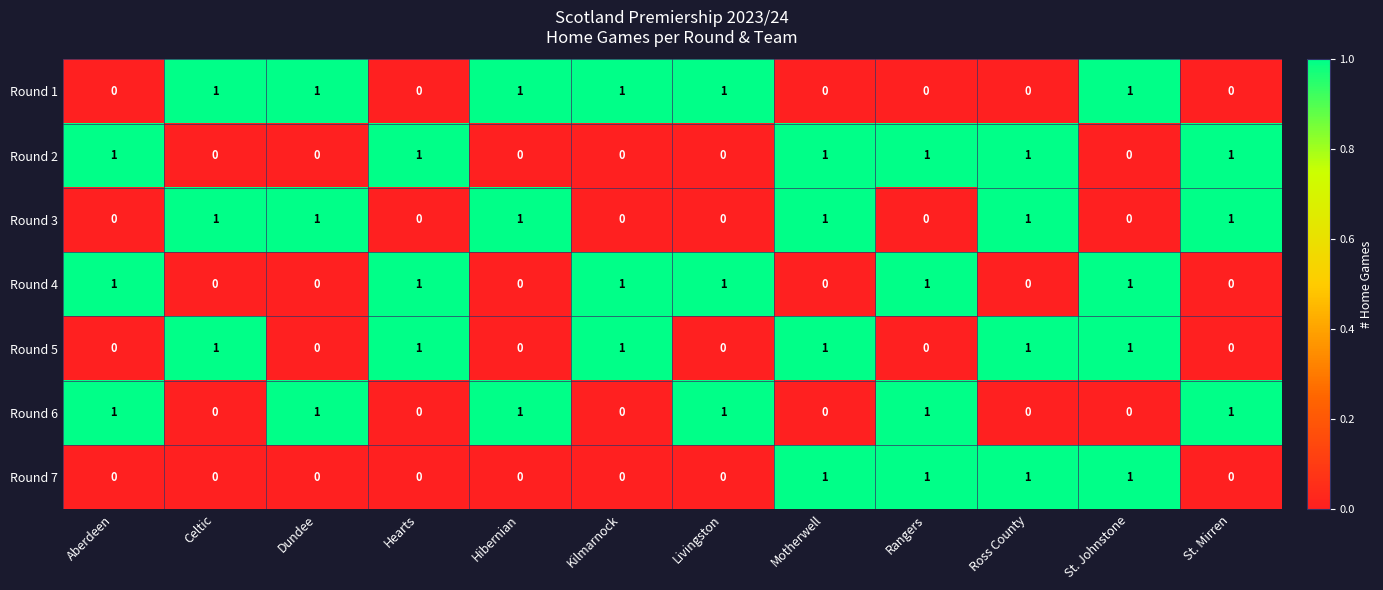

The value of Round 6 at Rangers is 1. True or false?

True